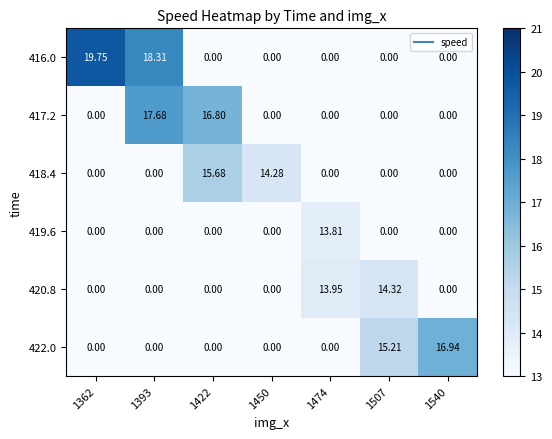

At which category is the sum across all series the highest?

1393